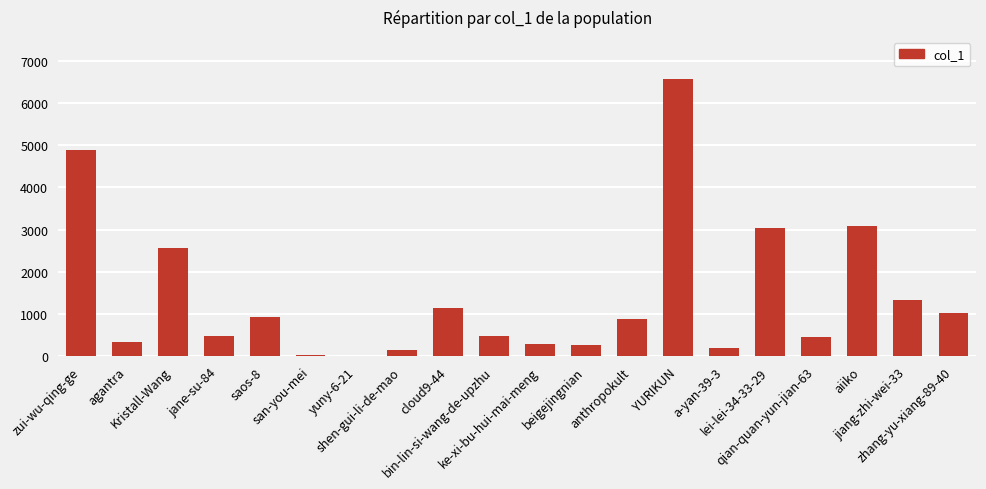

What is the maximum value shown in the chart?

6578